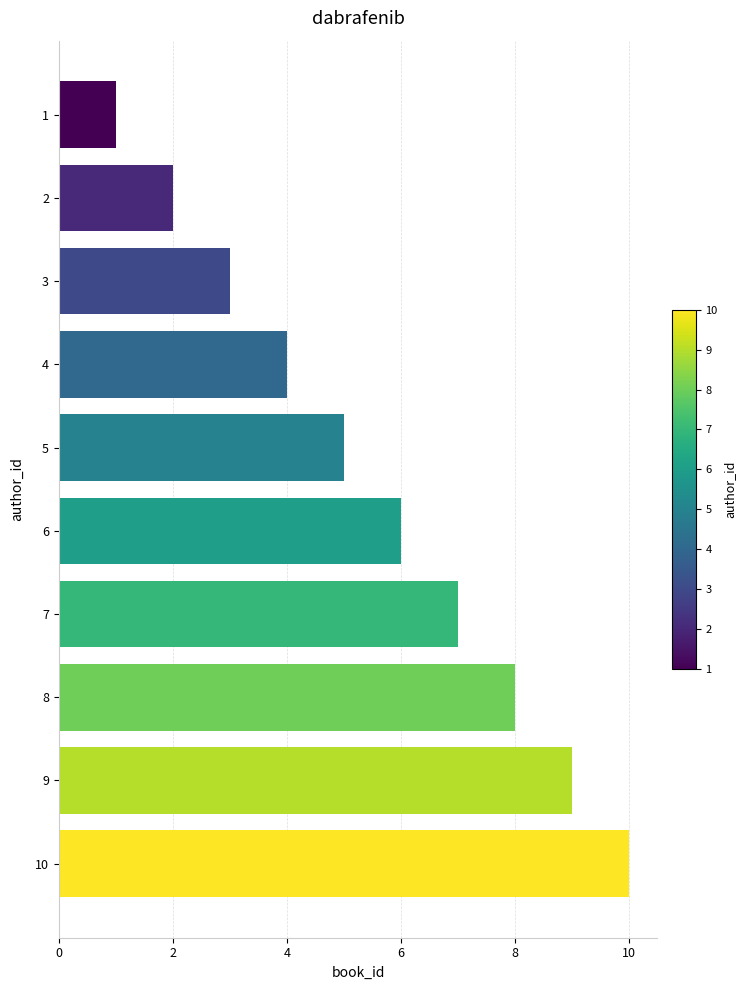

What is the greatest value displayed?

10